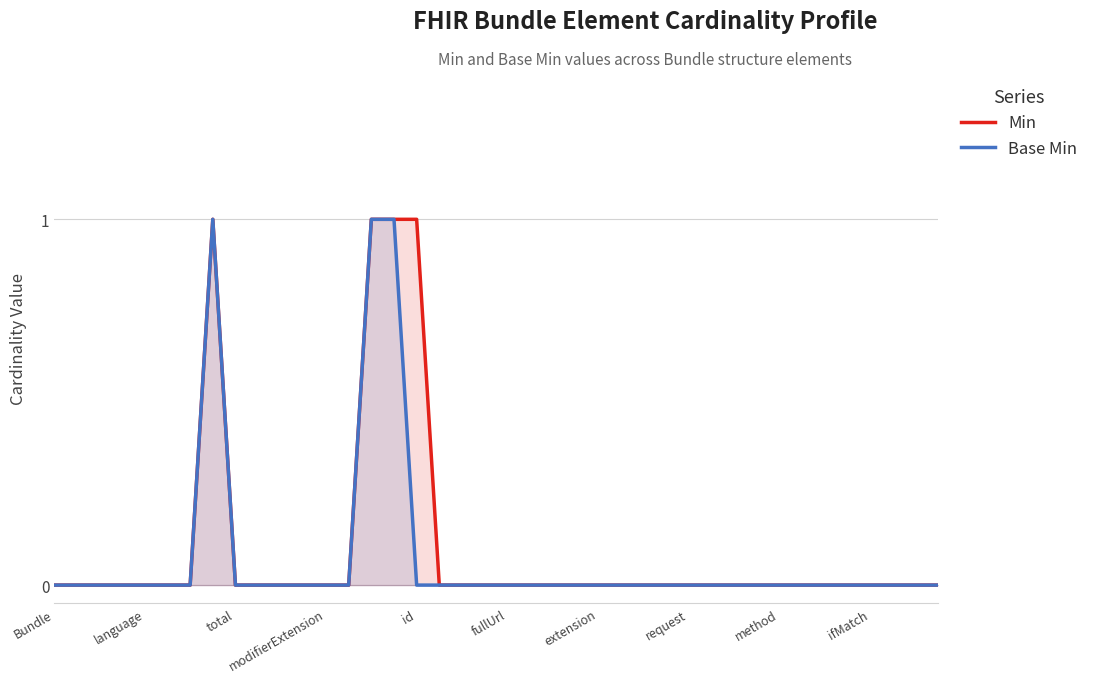

What is the value of the Min point at the 16th from the left?

1